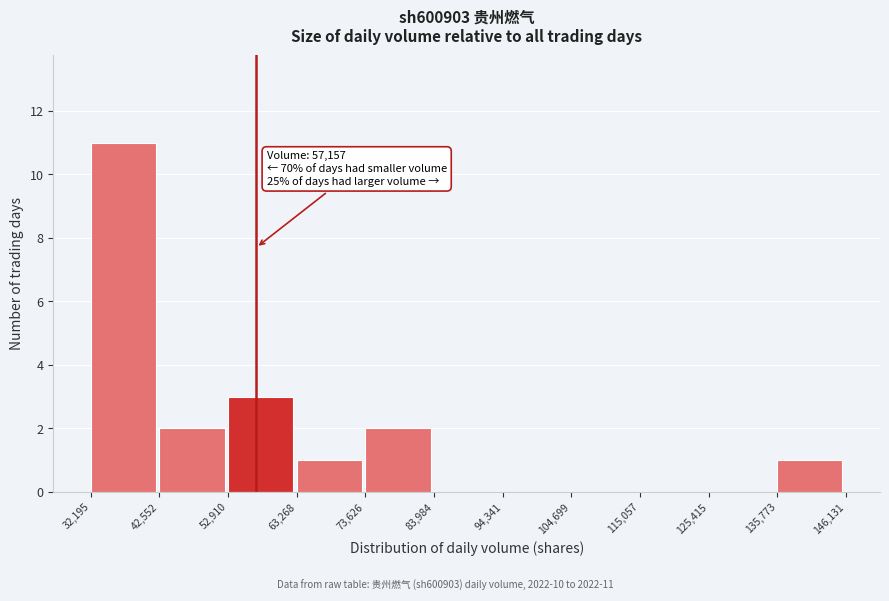

Over which range of the x-axis is the bar tallest?

32,195 to 42,552